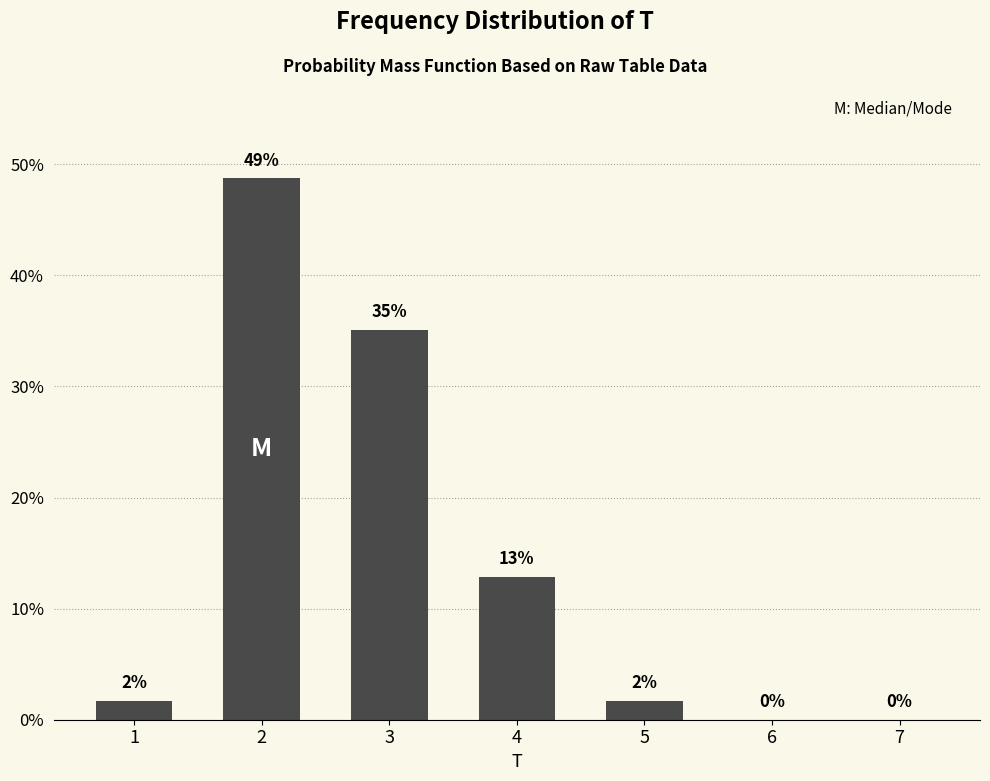

Reading right to left, what are all the values shown in this chart?

7=0.0	6=0.0	5=1.7	4=12.8	3=35.0	2=48.7	1=1.7